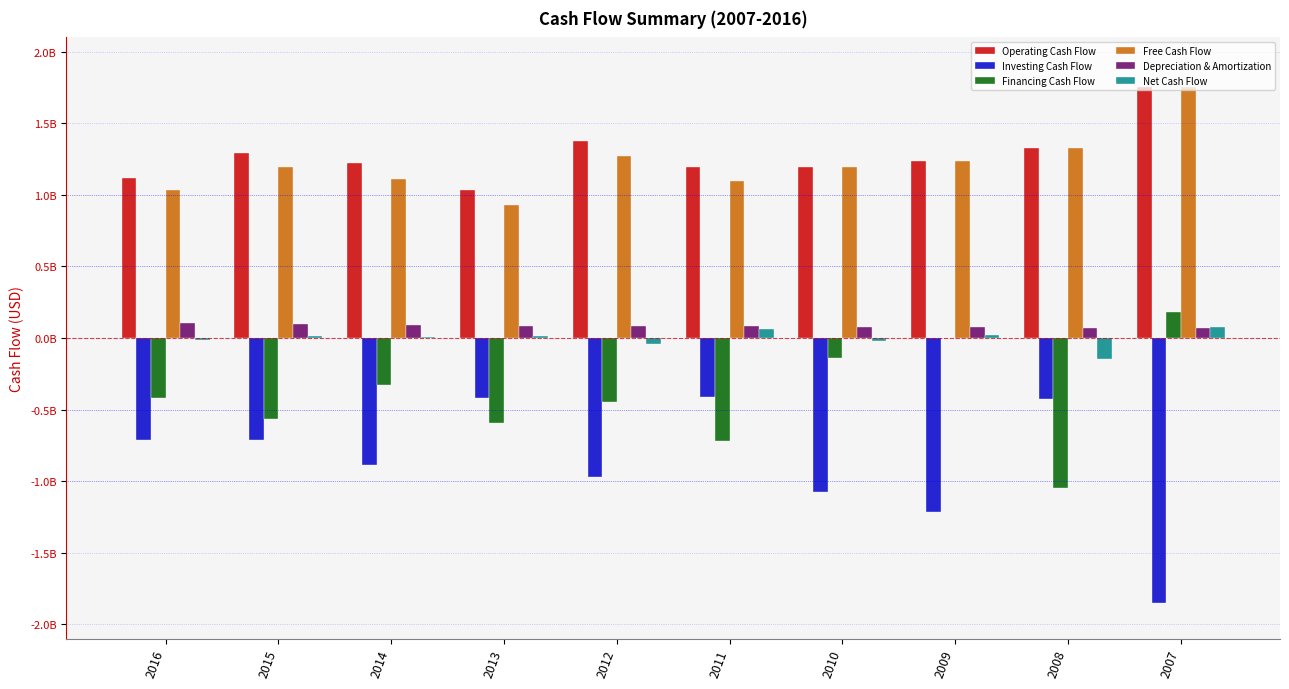

Which series changed the most between 2012 and 2010?

Financing Cash Flow